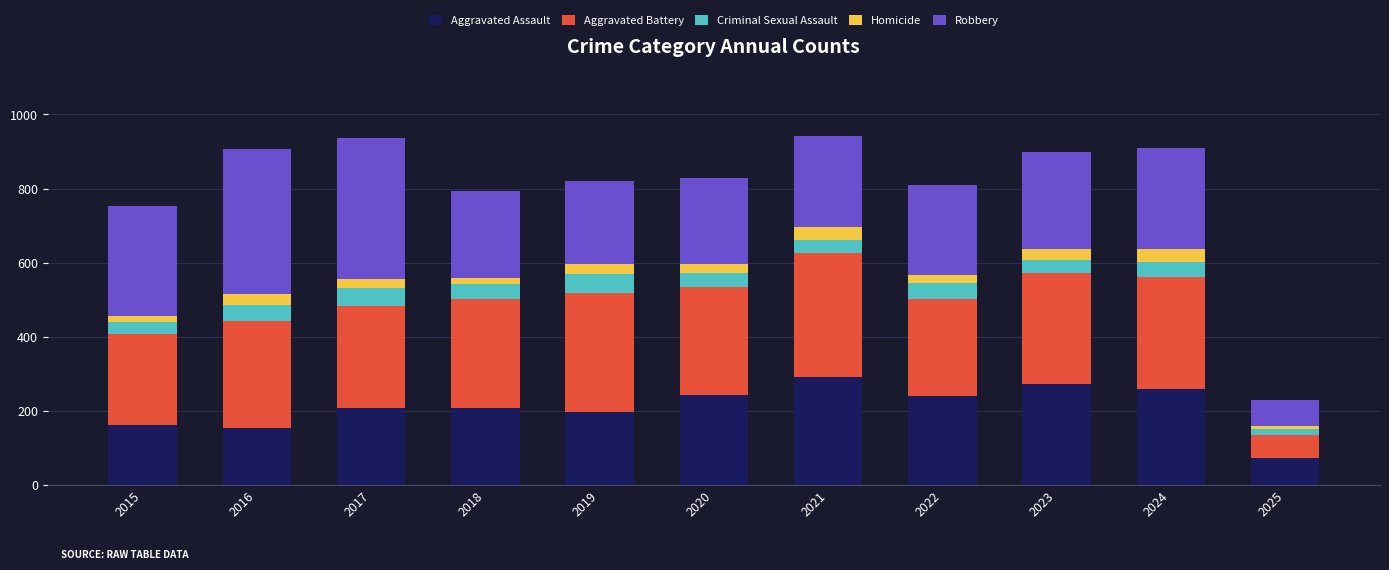

What is the highest value of the Aggravated Assault series?

292